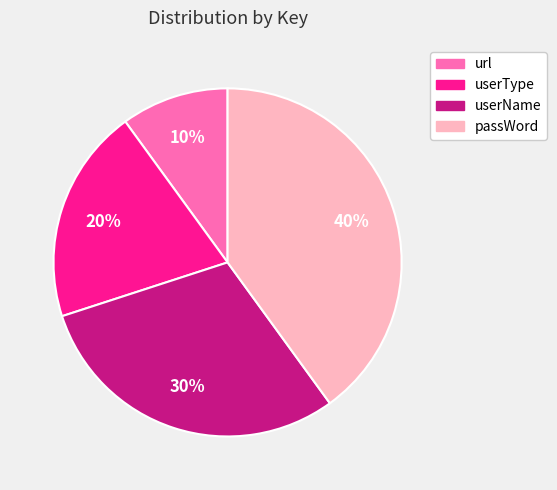

Is there a majority slice in this chart?

No